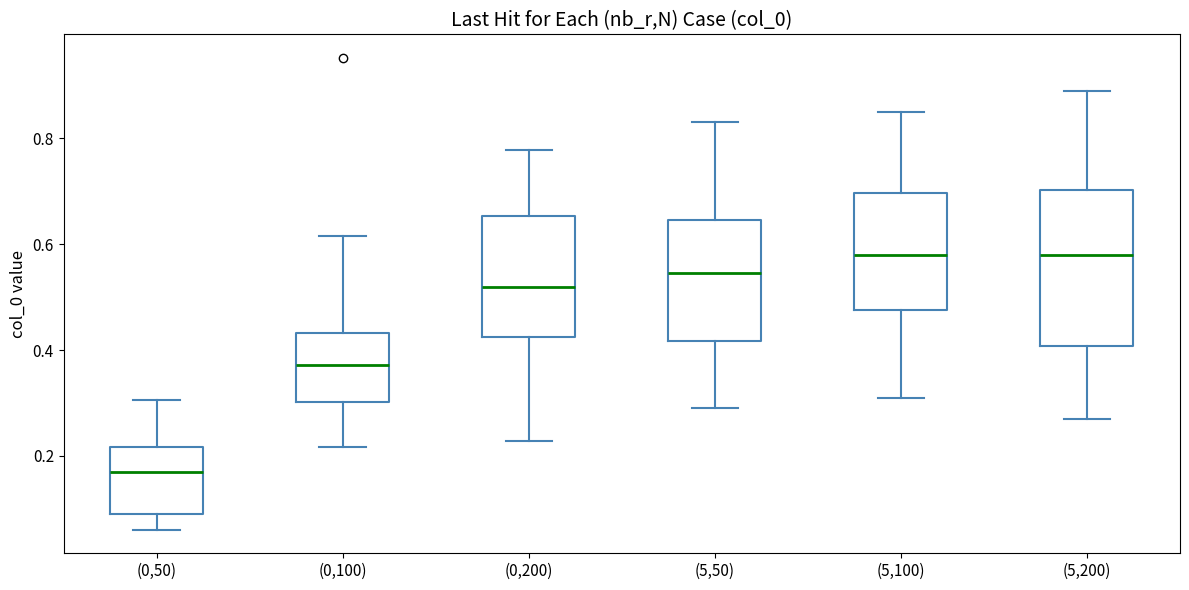

Where does the median line of the box for (0,100) sit on the y-axis? The values are not printed on the chart, so give them approximately, as read against the axis.

0.38